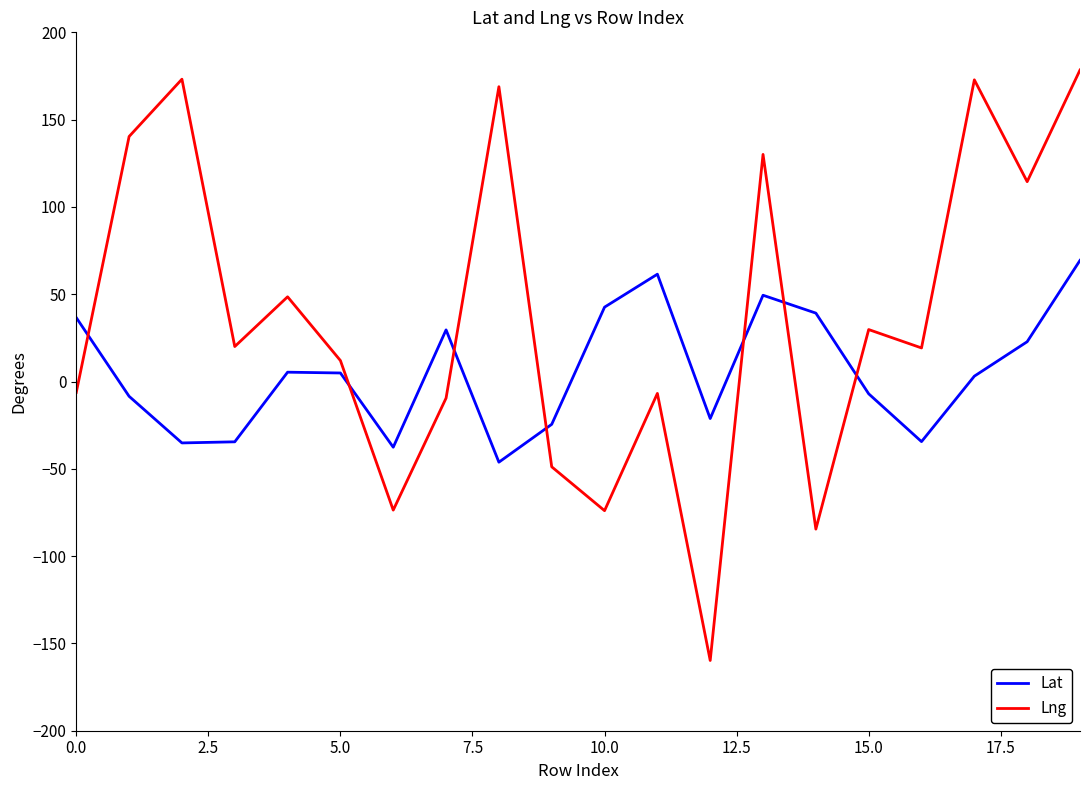

What are all the series names shown in the legend?

Lat, Lng